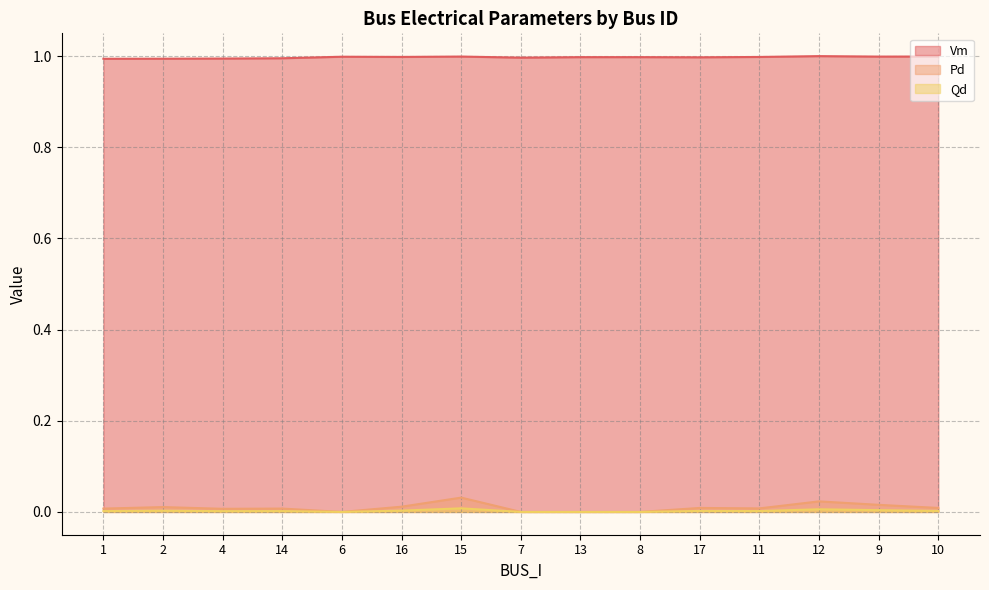

At which category does Qd reach its first local valley?

4